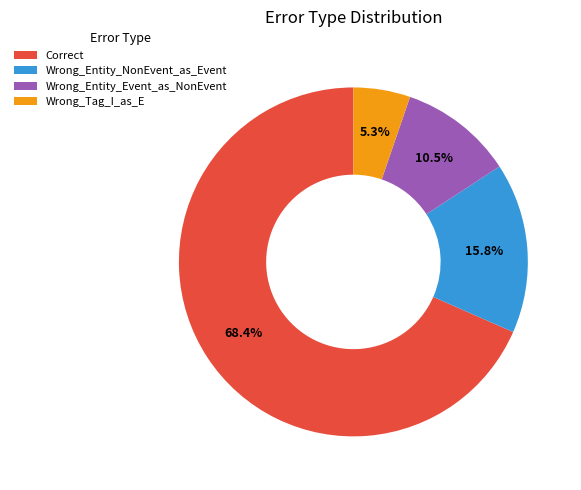

What percentage do Wrong_Entity_NonEvent_as_Event and Wrong_Tag_I_as_E together represent?

21.1%